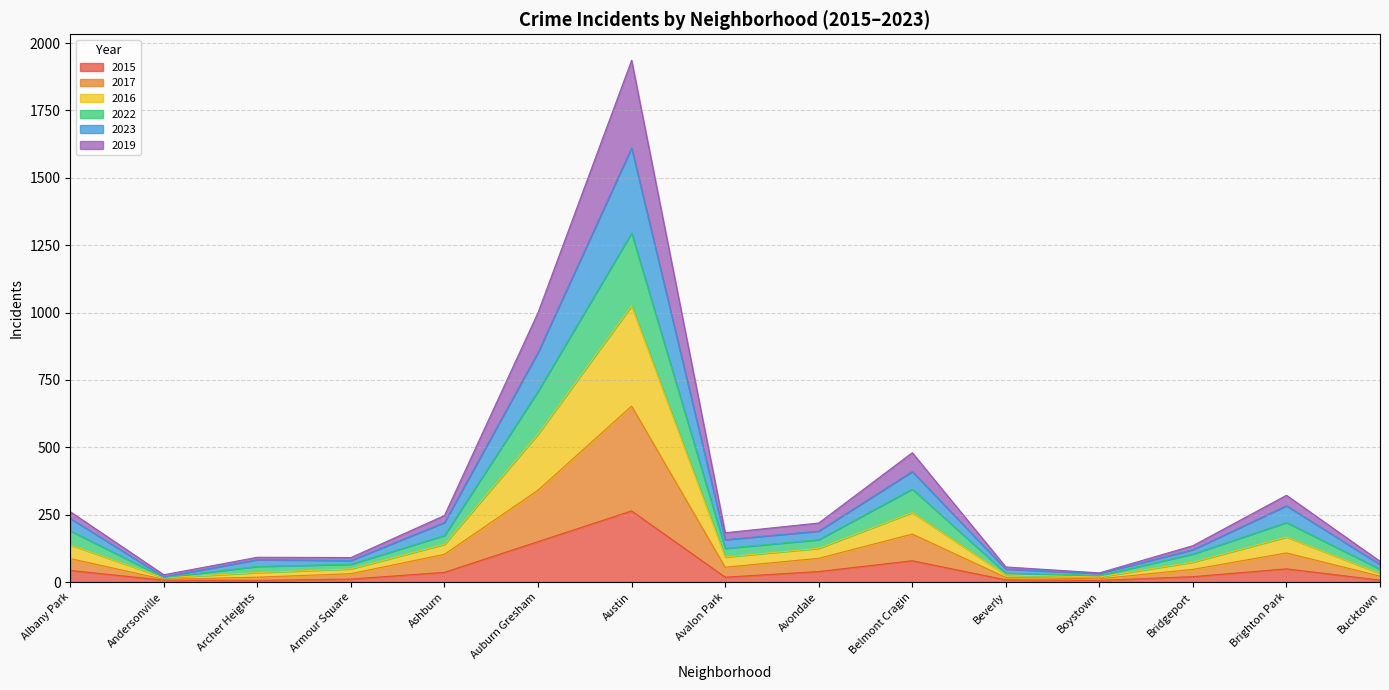

Is the value of 2016 at Brighton Park greater than the value of 2019 at Boystown?

Yes